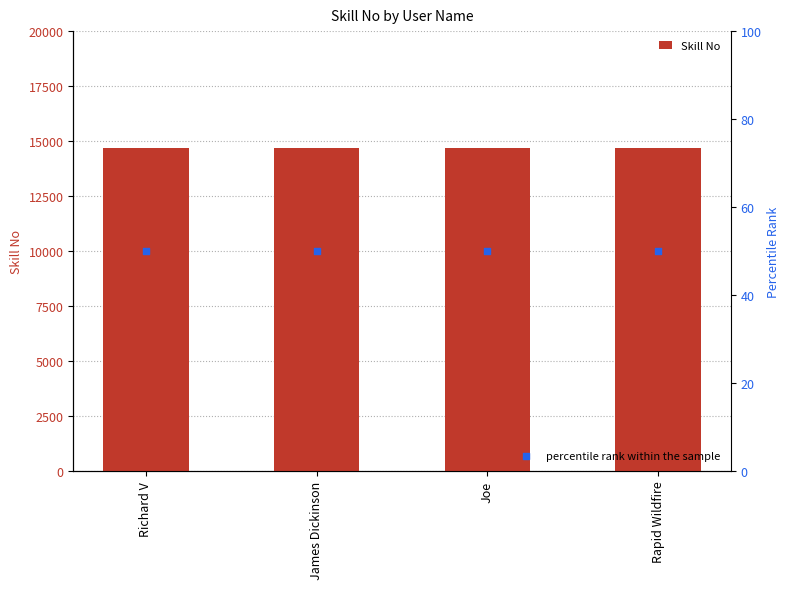

Which series reaches the minimum Y coordinate?

percentile rank within the sample